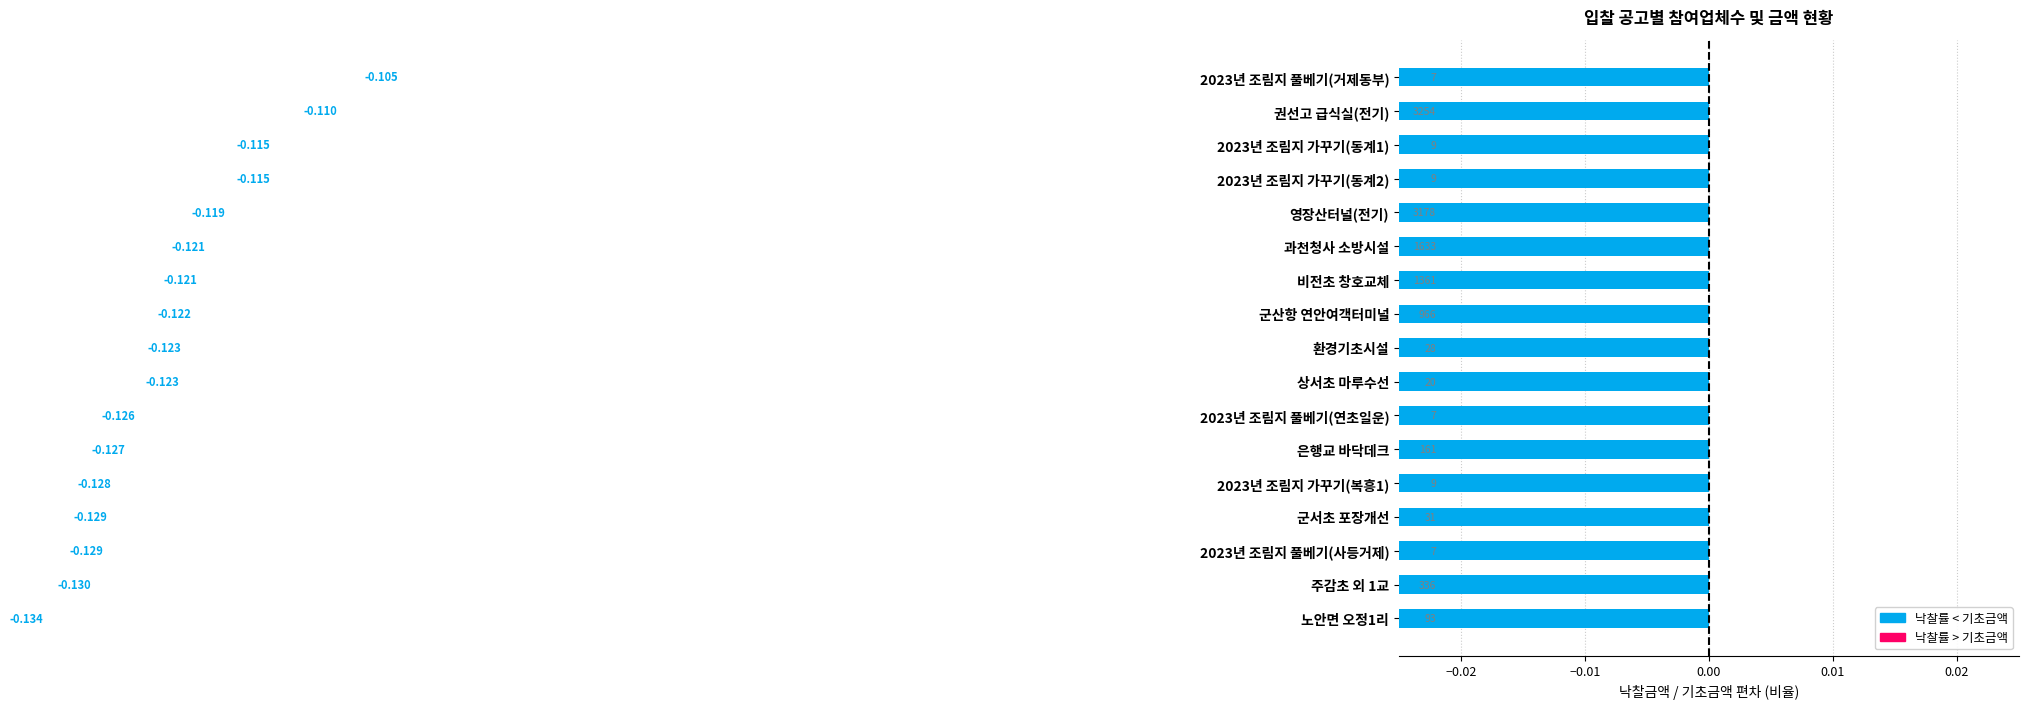

Reading left to right, list all the values displayed in this chart.

-0.1	-0.1	-0.1	-0.1	-0.1	-0.1	-0.1	-0.1	-0.1	-0.1	-0.1	-0.1	-0.1	-0.1	-0.1	-0.1	-0.1